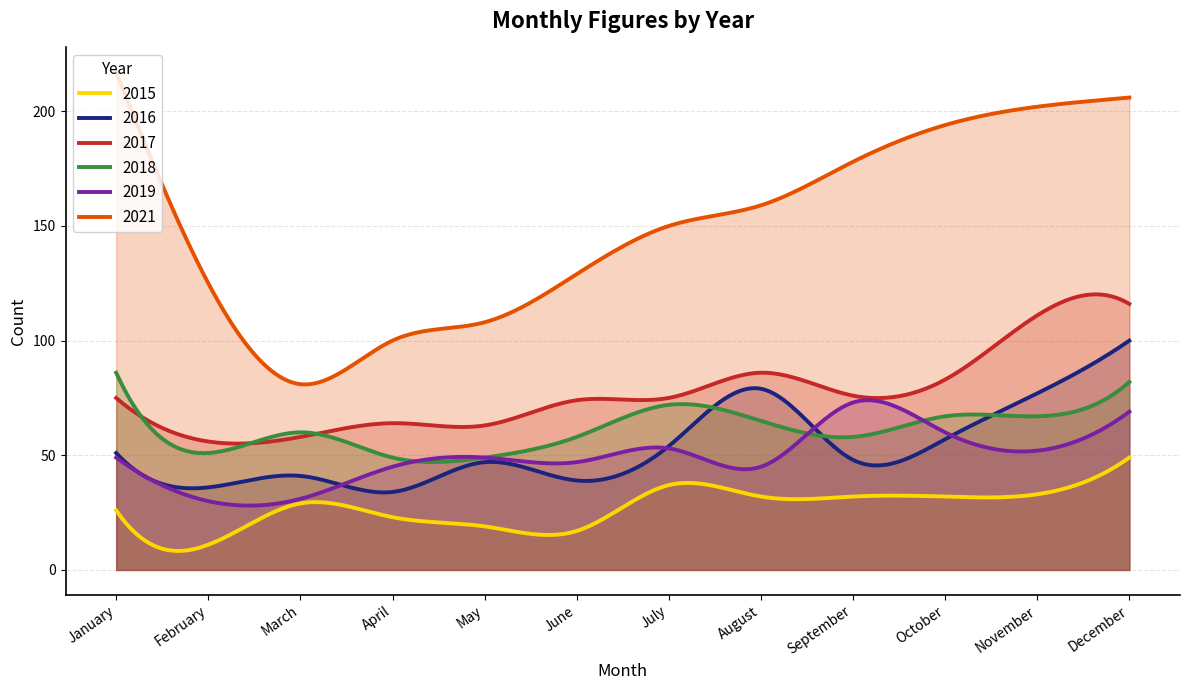

Count the number of data series in this chart.

6